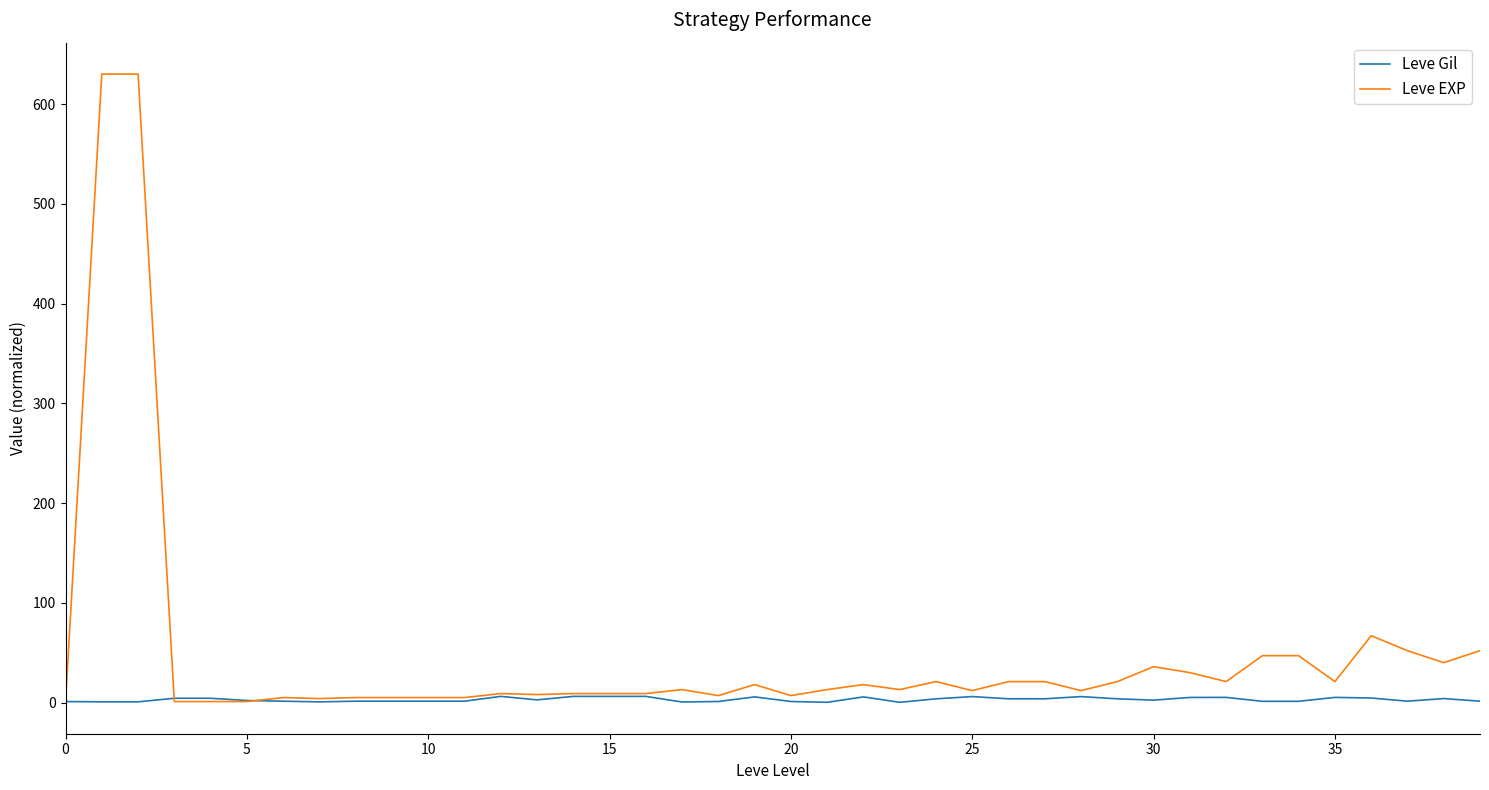

List the series in order of their peak value, highest first.

Leve EXP, Leve Gil